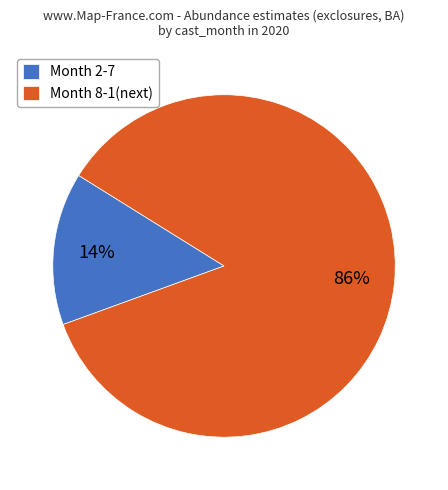

To the nearest percent, what is the average slice percentage?

50%